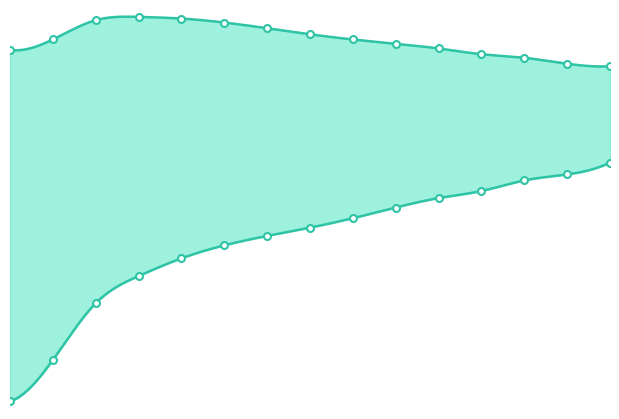

At how many categories does at least one series exceed 58673?

5